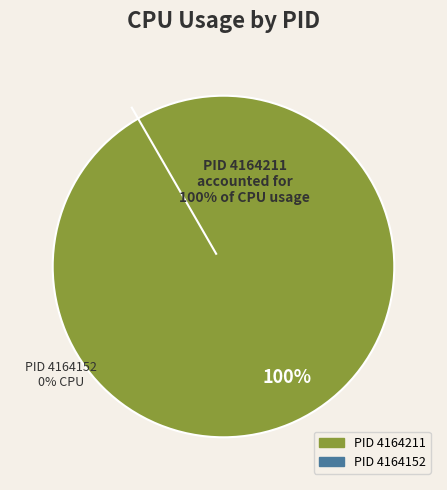

True or false: 4164152 accounts for 7% of the total.

False